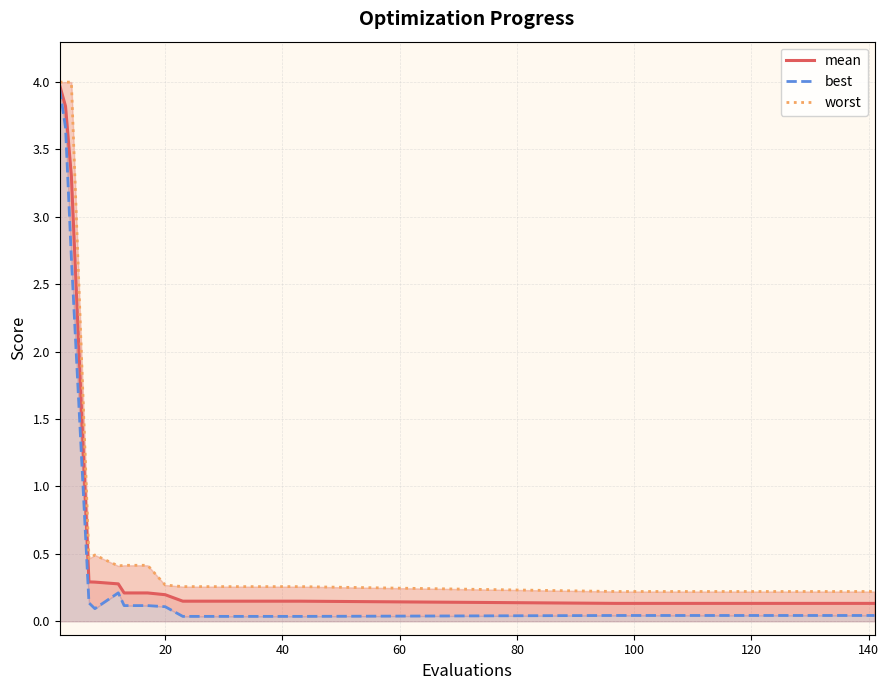

True or false: mean has more than 1 interior local peaks.

False